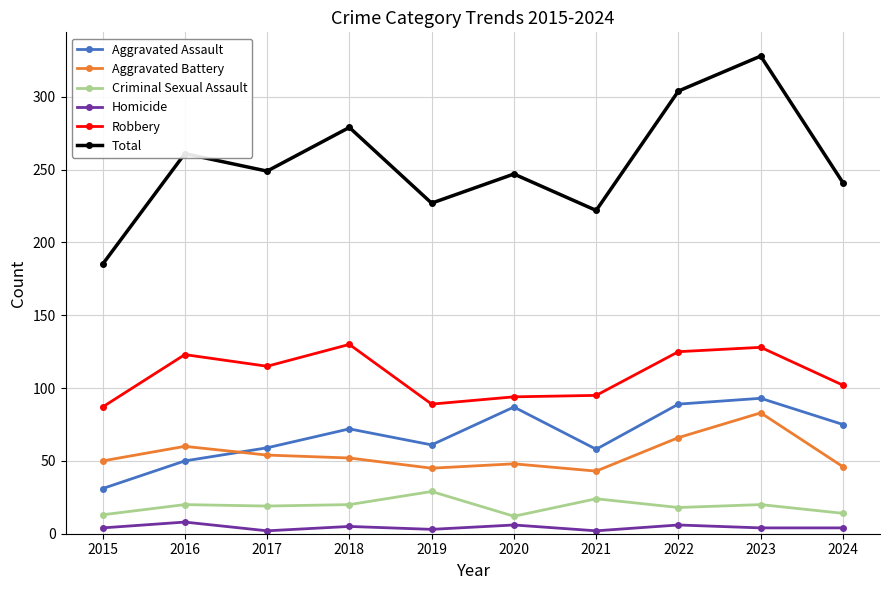

True or false: Aggravated Battery and Homicide intersect in this chart.

False